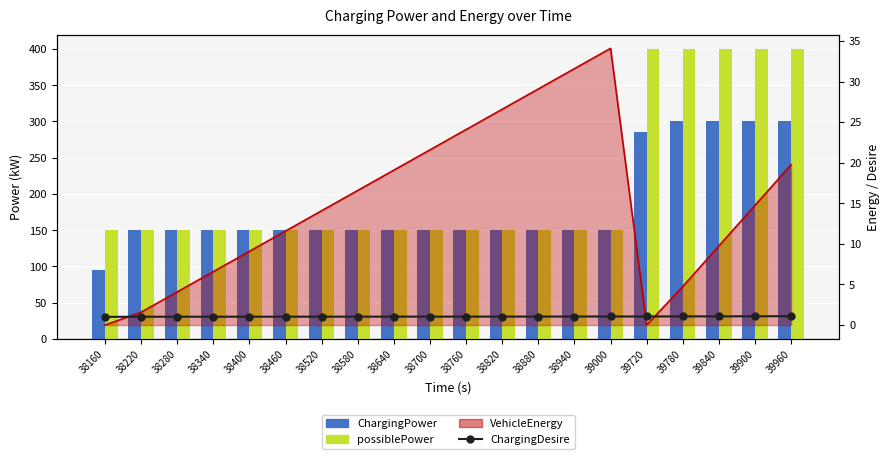

Does the chart contain stacked bars?

No